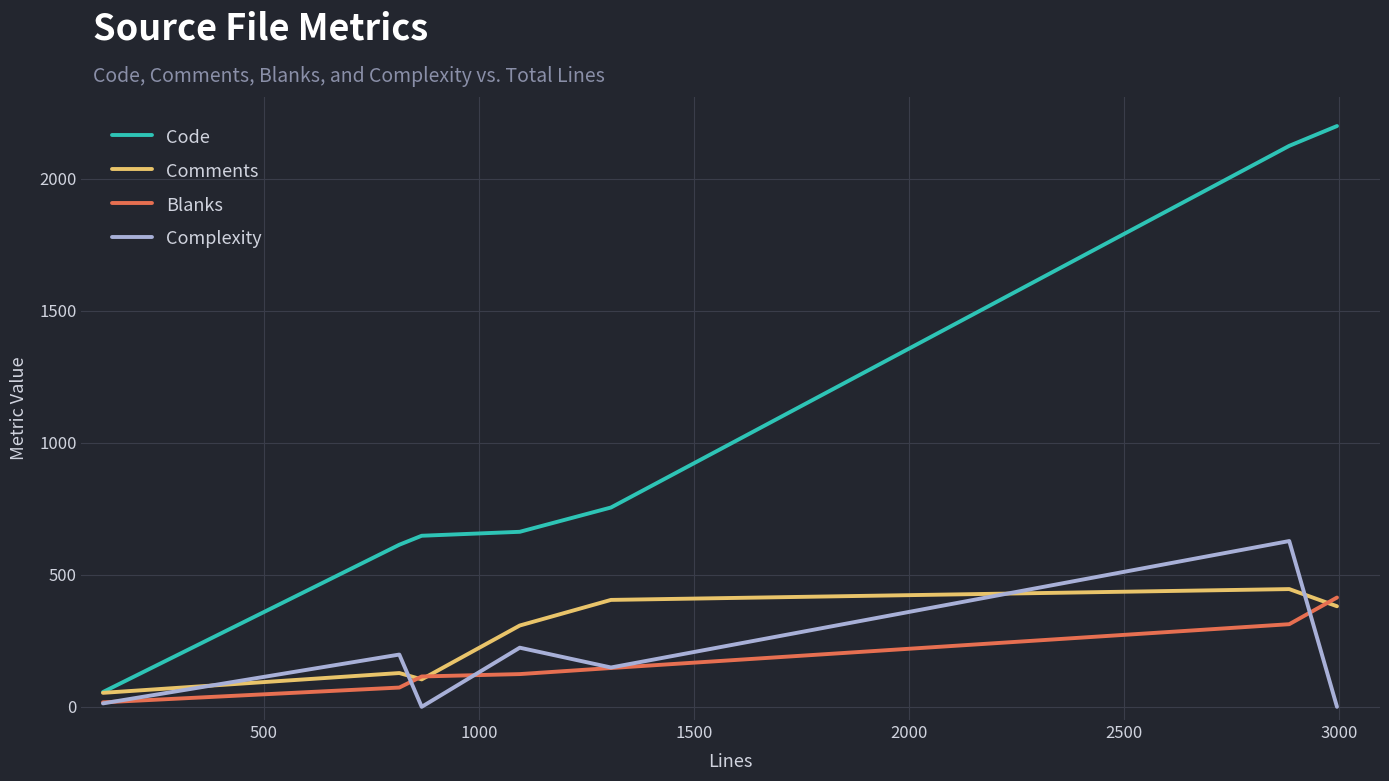

Which series has the largest range (max minus min)?

Code